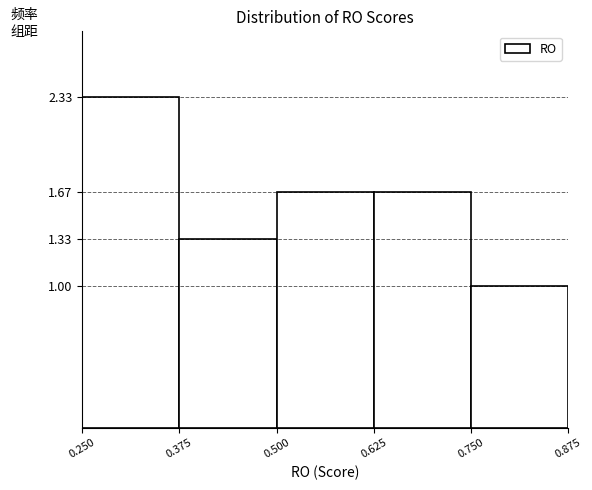

How tall is the bar that spans 0.250 to 0.375 on the x-axis? The values are not printed on the chart, so give them approximately, as read against the axis.

2.35